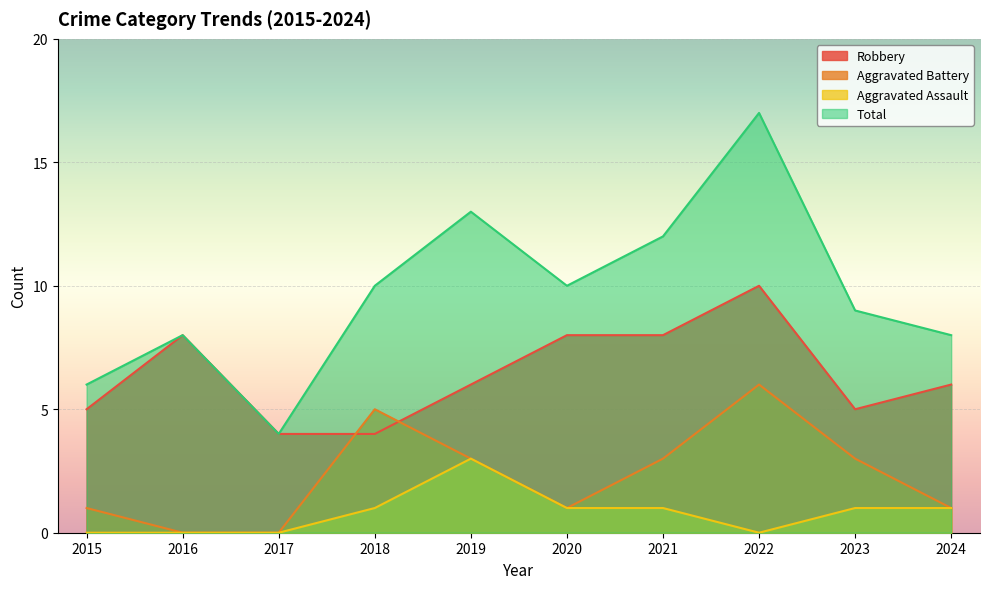

What is the approximate value of Robbery at 2015?

5